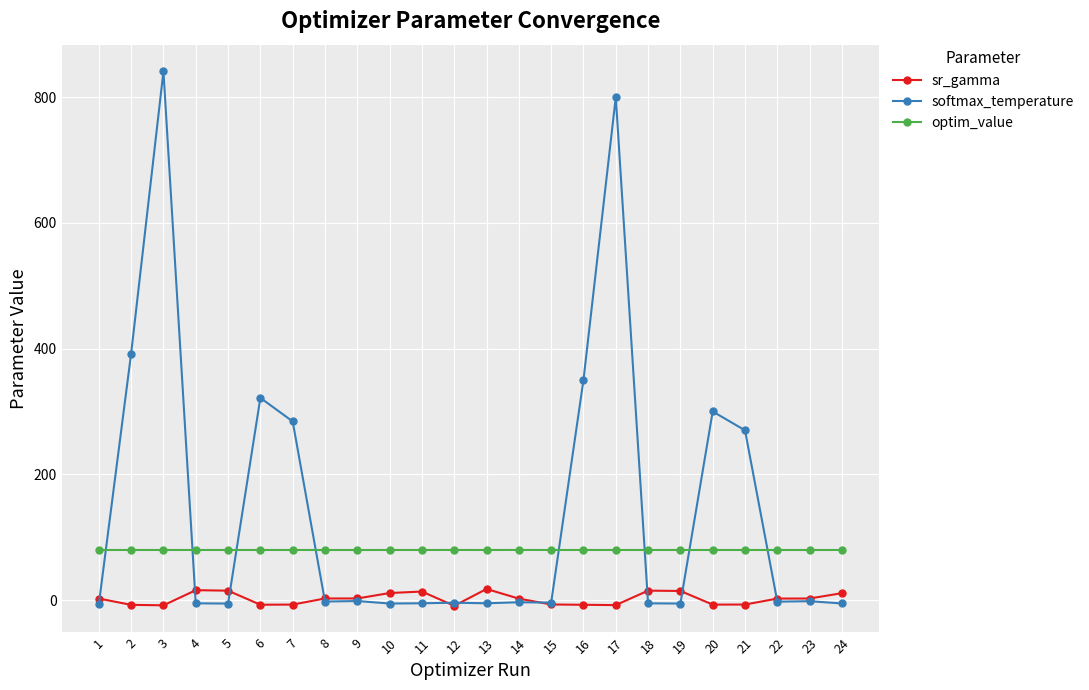

Does the chart have visible grid lines?

Yes